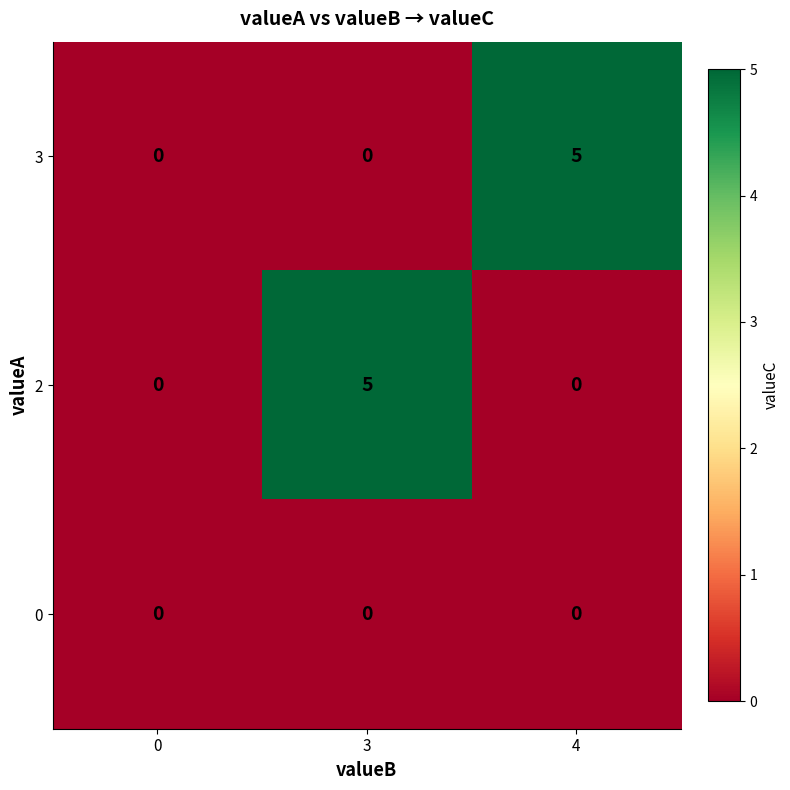

The value of 3 at 4 is 8. True or false?

False